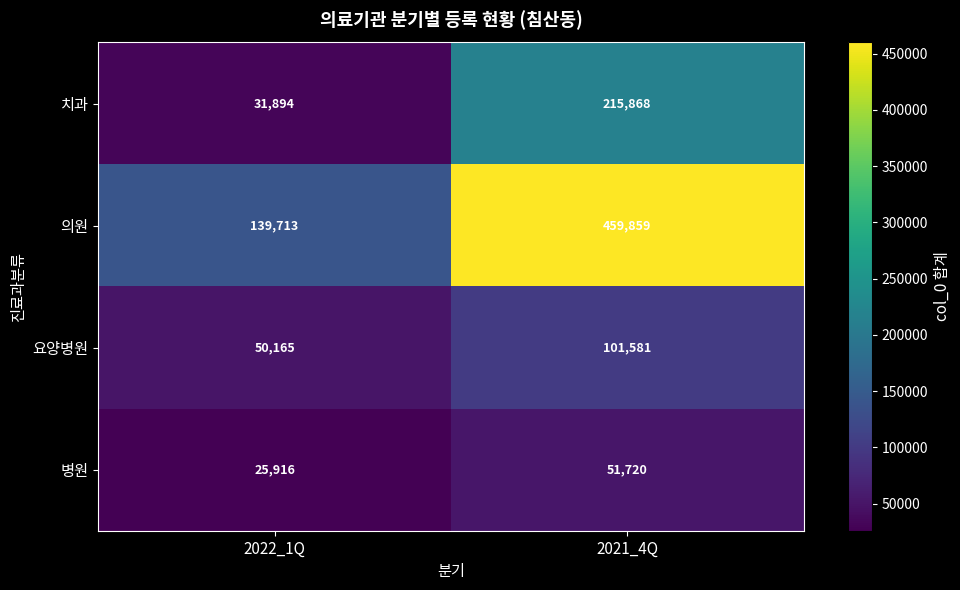

Reading left to right, extract all data points from this chart.

치과: 2022_1Q=31894	2021_4Q=215868
의원: 2022_1Q=139713	2021_4Q=459859
요양병원: 2022_1Q=50165	2021_4Q=101581
병원: 2022_1Q=25916	2021_4Q=51720